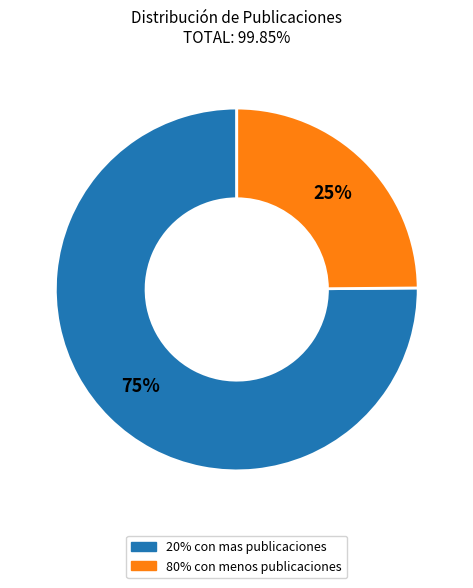

Is the sum of 20% con mas publicaciones and 80% con menos publicaciones greater than half?

Yes